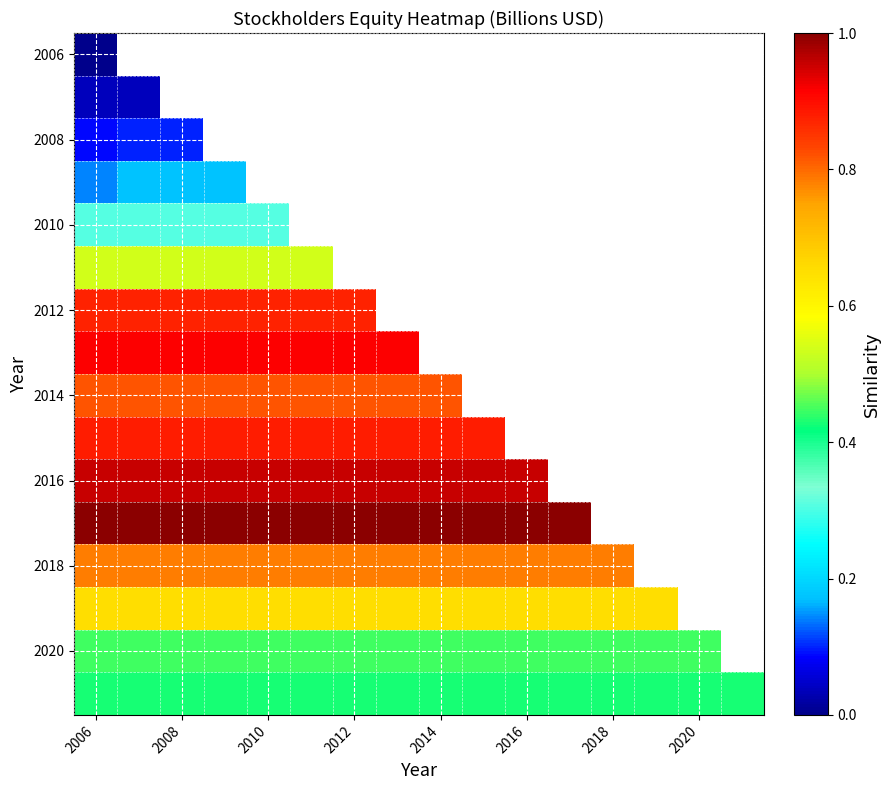

At which label is 2014 closest to 0?

2006